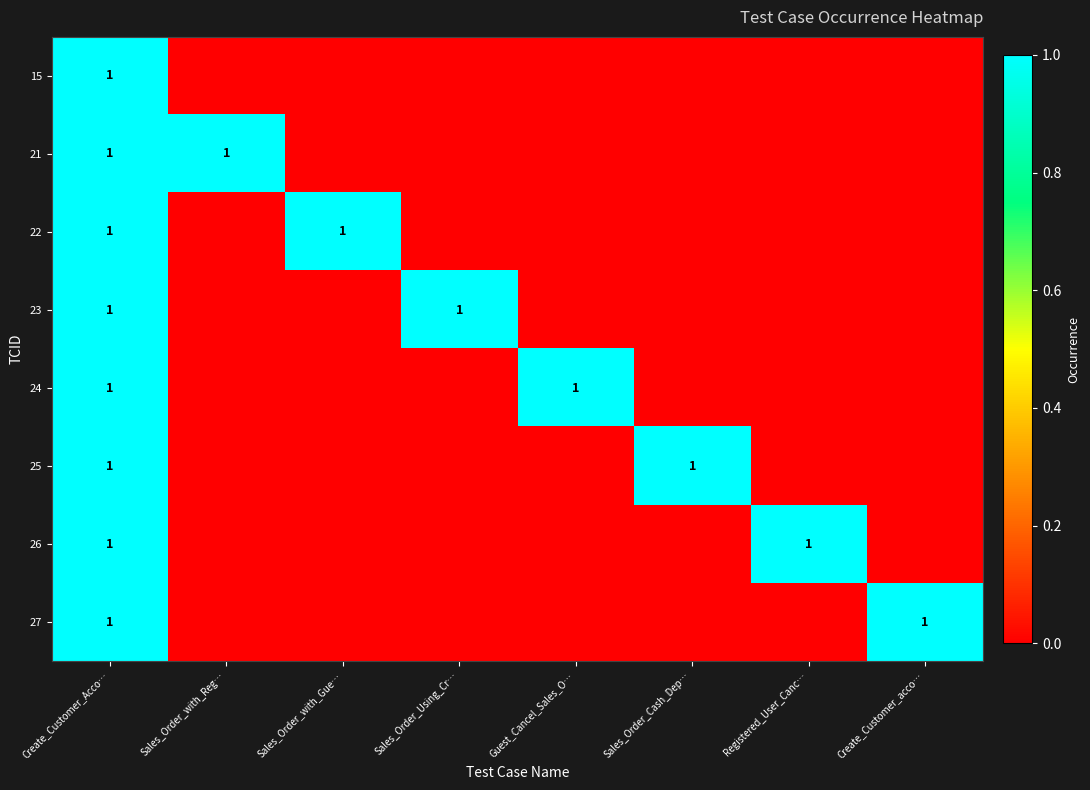

Between Sales_Order_Cash_Dep… and Sales_Order_with_Reg…, which is larger?

Sales_Order_Cash_Dep…